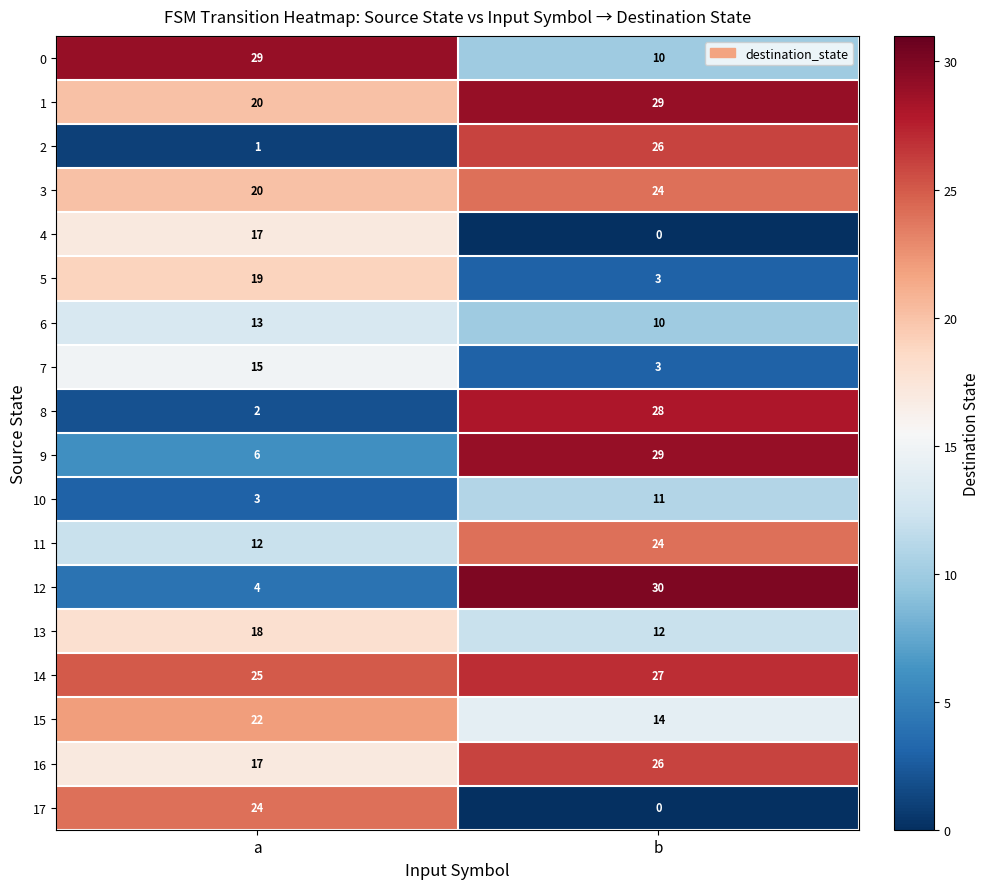

What is the total value across all series at a?

267